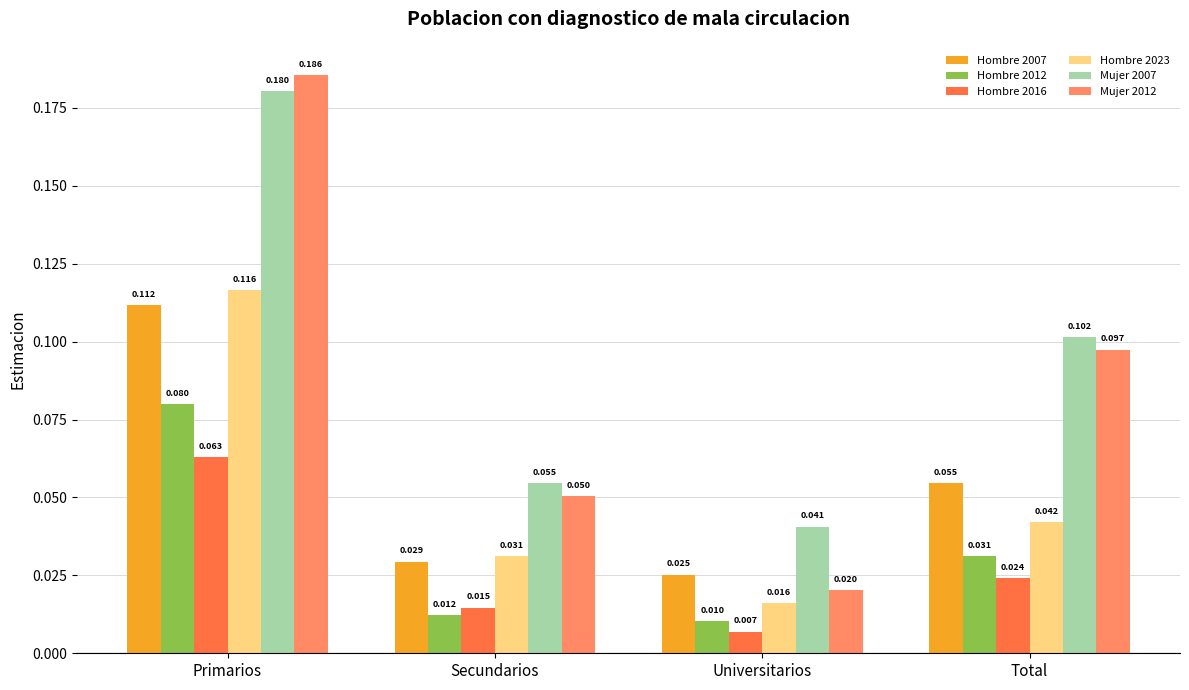

At how many categories does at least one series exceed 0?

4